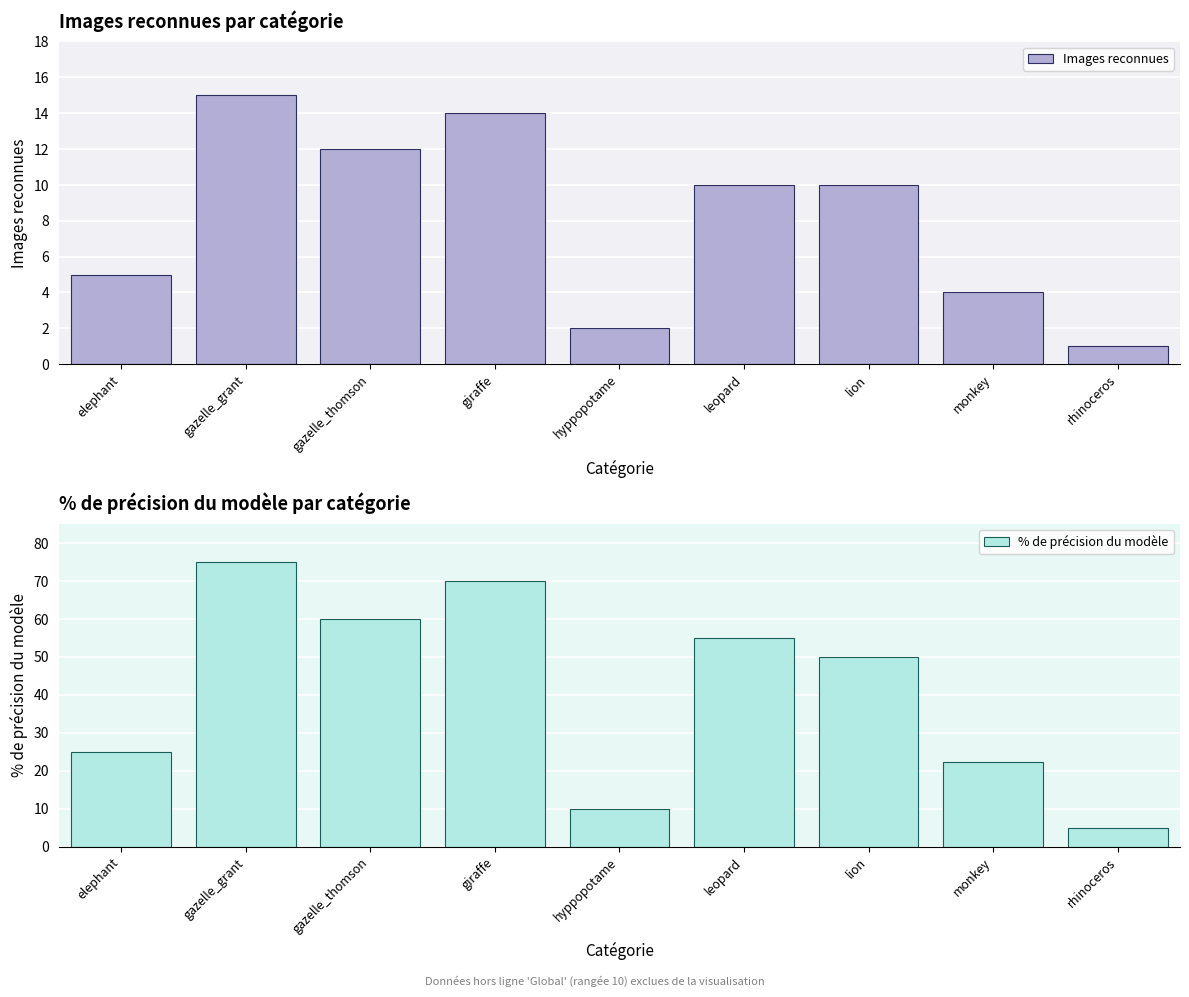

The value of Images reconnues at monkey is 4.0. True or false?

True